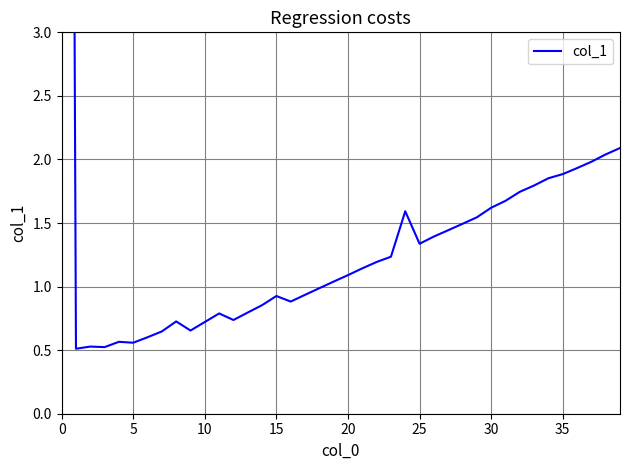

True or false: the data shows 2.3 at 28.

False